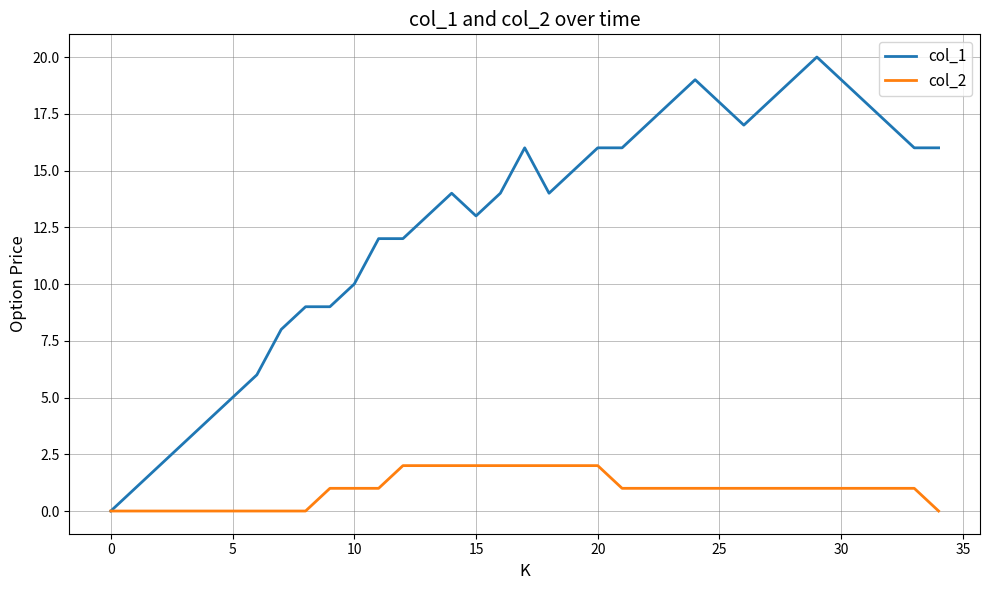

Rank the series by their maximum value, from lowest to highest.

col_2, col_1